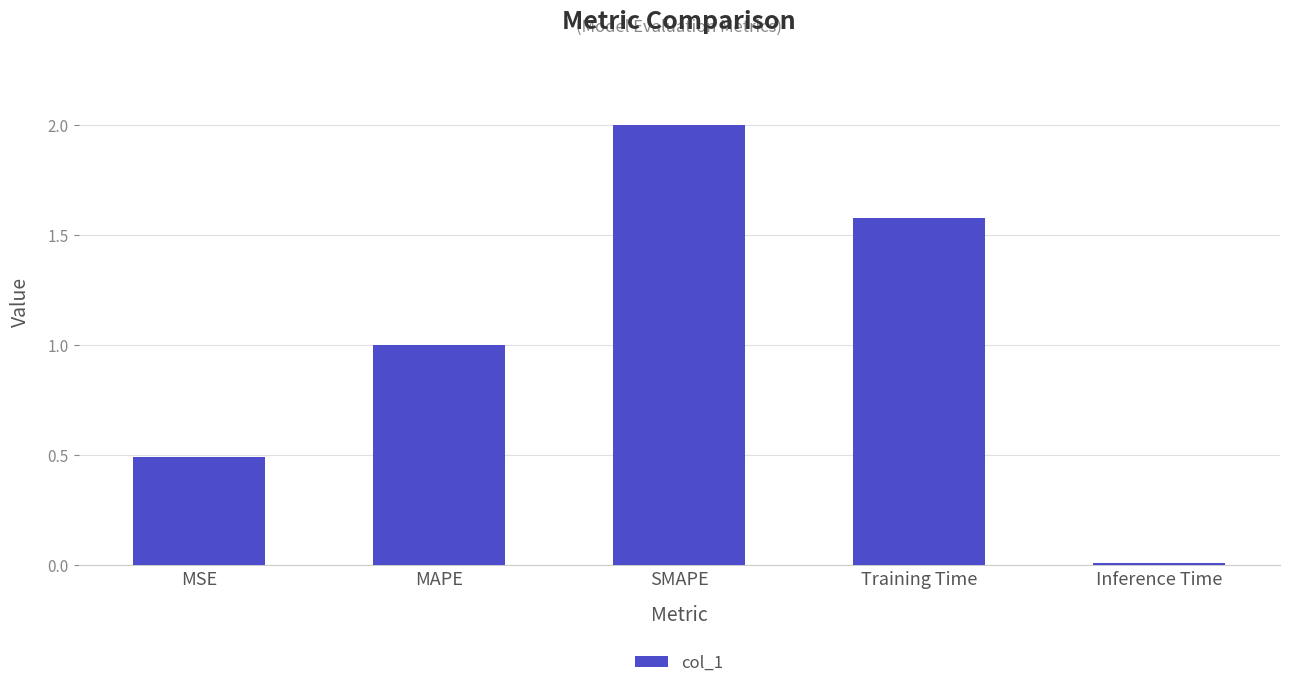

What is the difference between the maximum and minimum values?

2.0